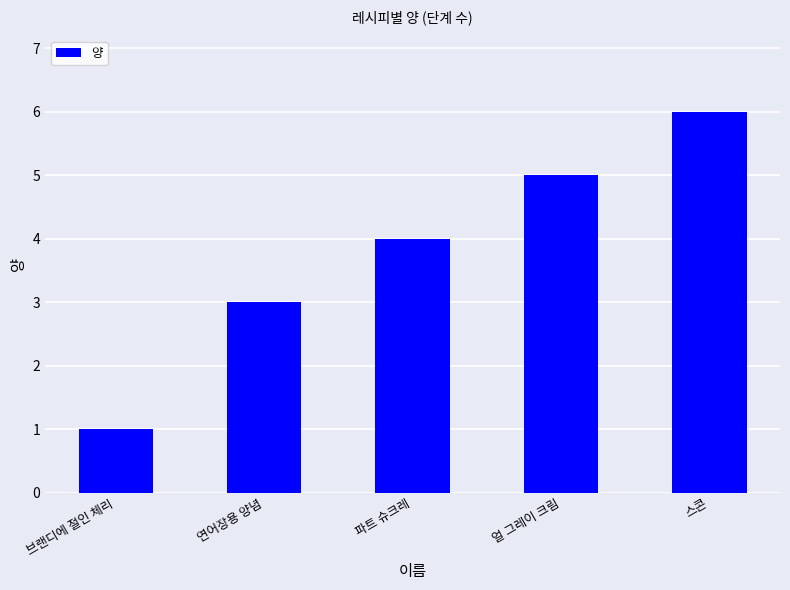

Reading left to right, what are all the values shown in this chart?

1	3	4	5	6